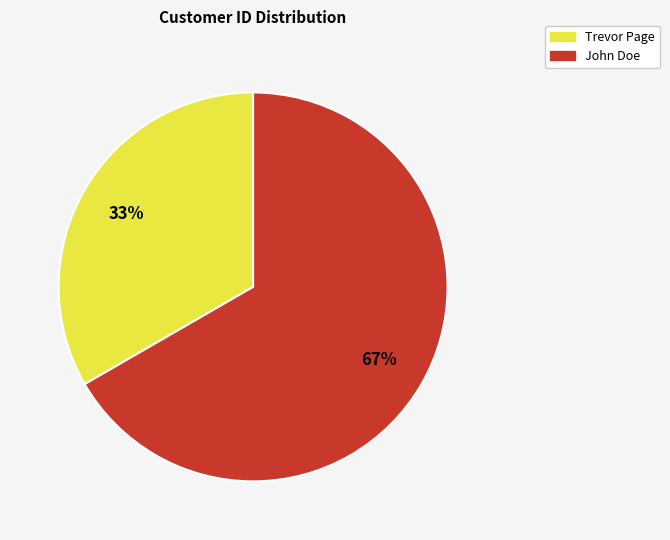

The John Doe slice represents 67% of the pie. True or false?

True